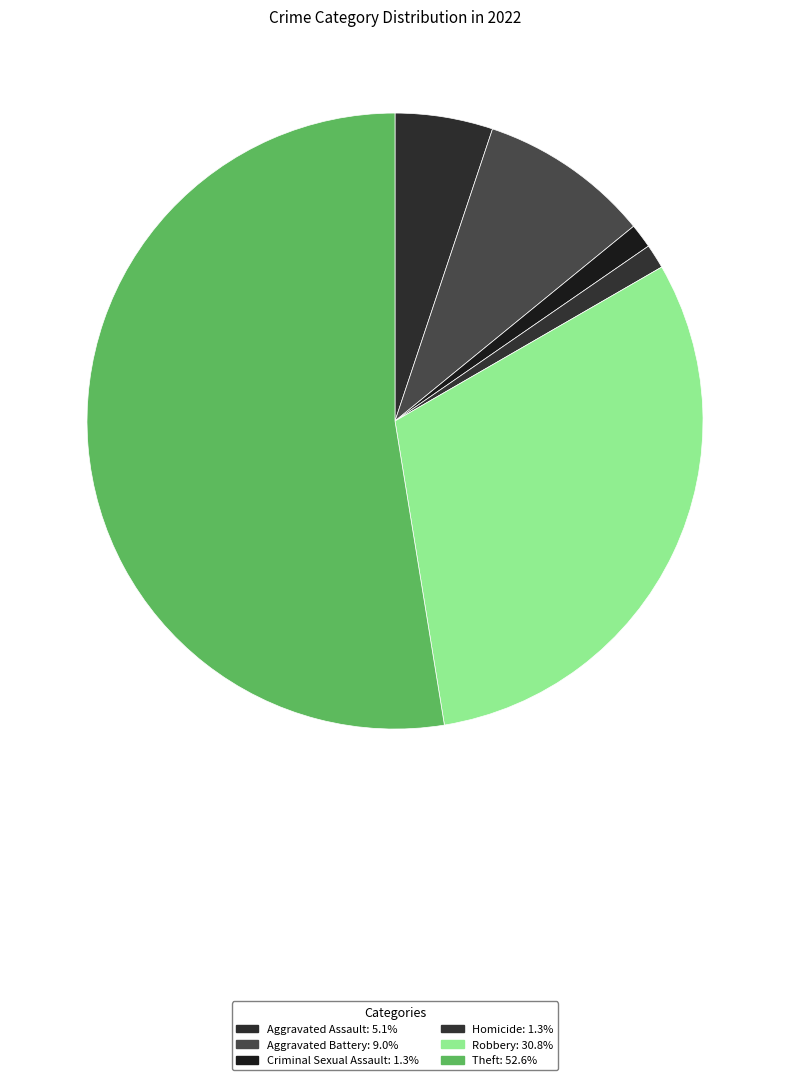

How many slices are in this pie chart?

6